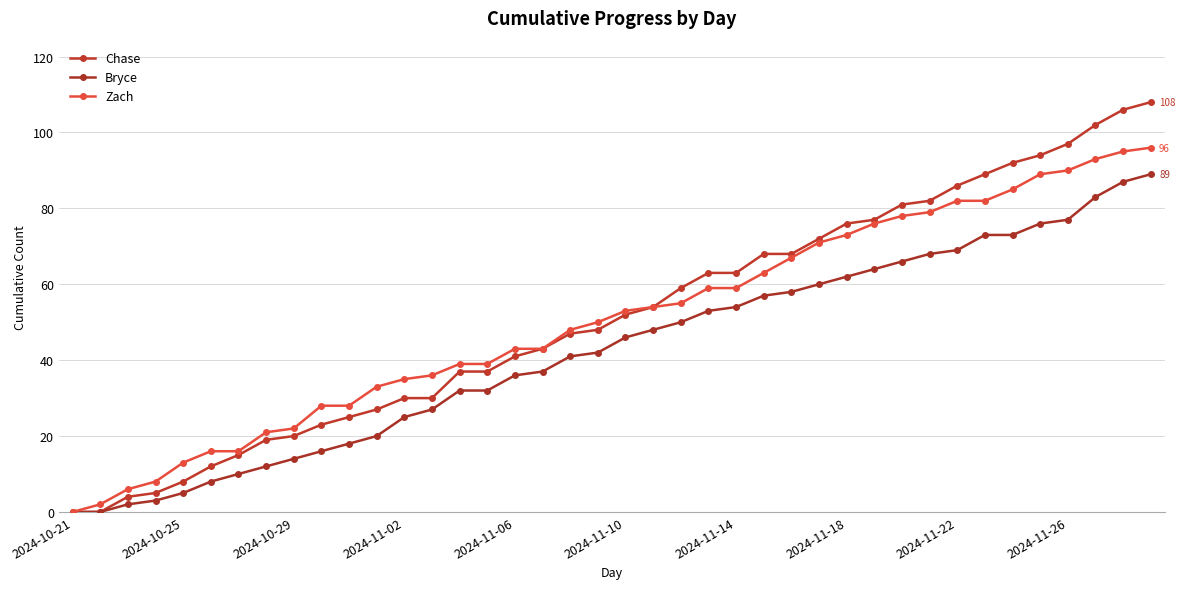

How many lines are shown in the chart?

3